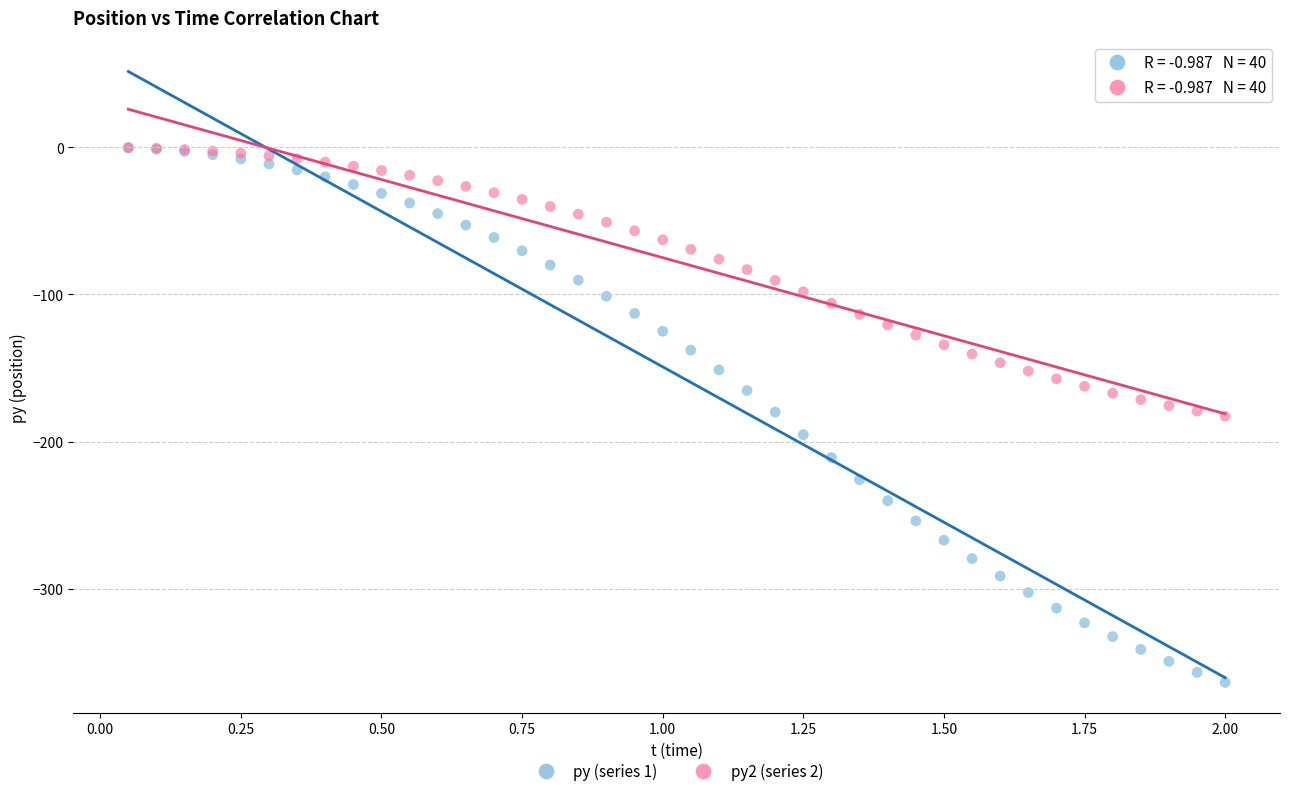

Which series has the largest Y range (max minus min)?

py (series 1)